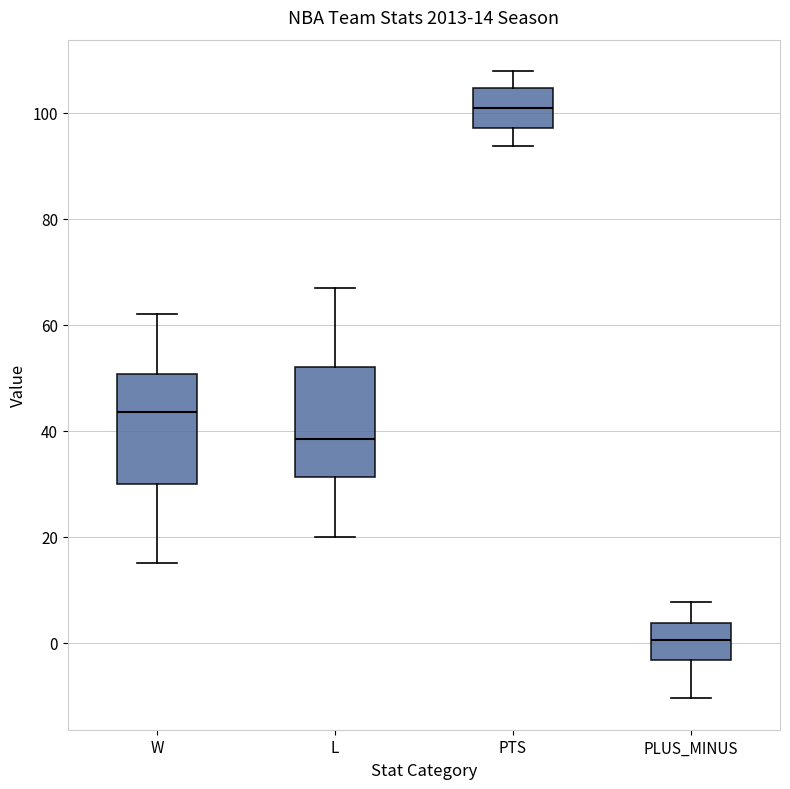

Which box has the lowest median line?

PLUS_MINUS